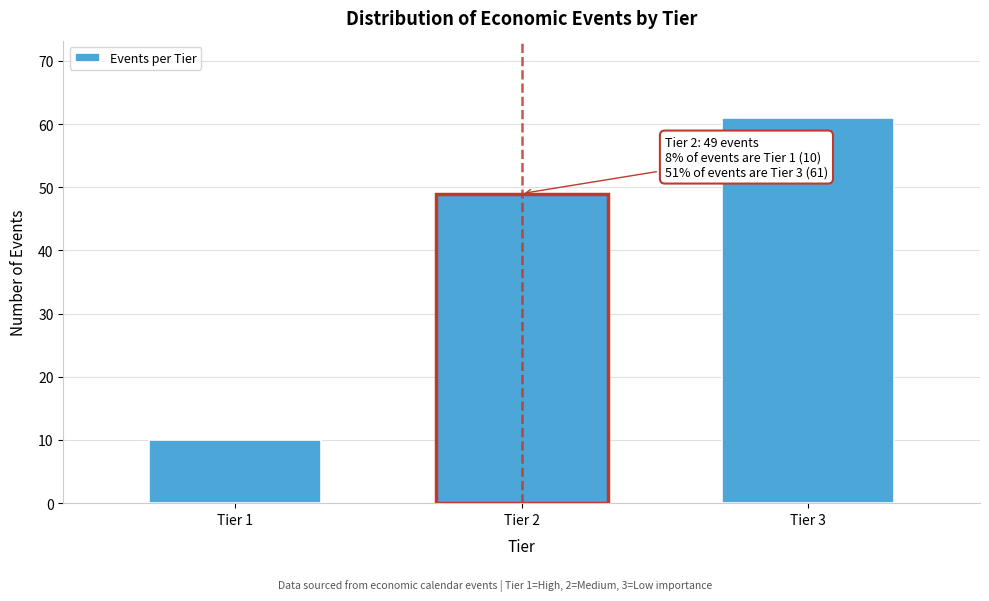

Reading left to right, what are all the values shown in this chart?

Tier 1=10	Tier 2=49	Tier 3=61